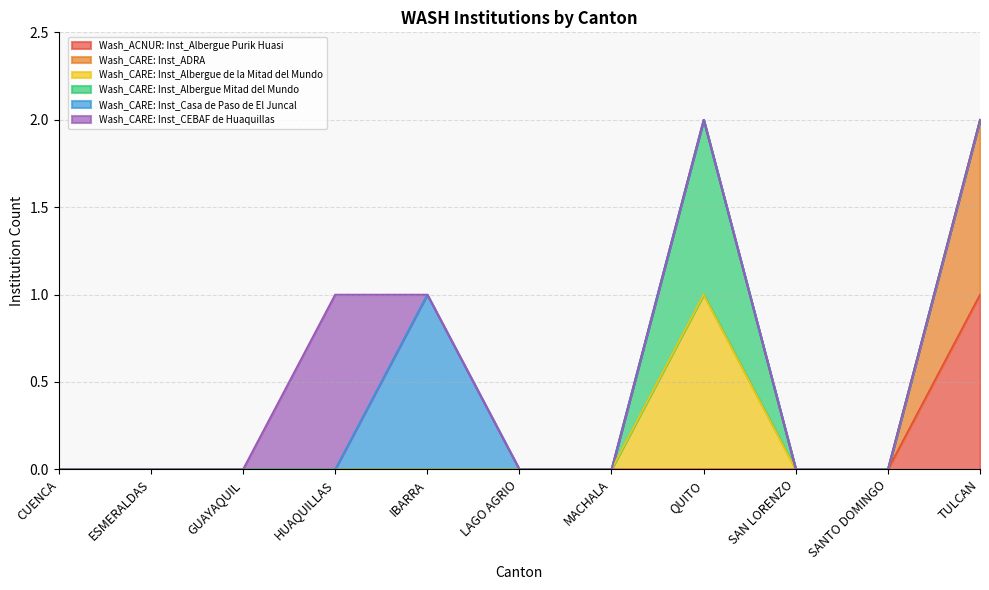

What is the difference between the maximum and minimum values in the Wash_CARE: Inst_Albergue de la Mitad del Mundo series?

1